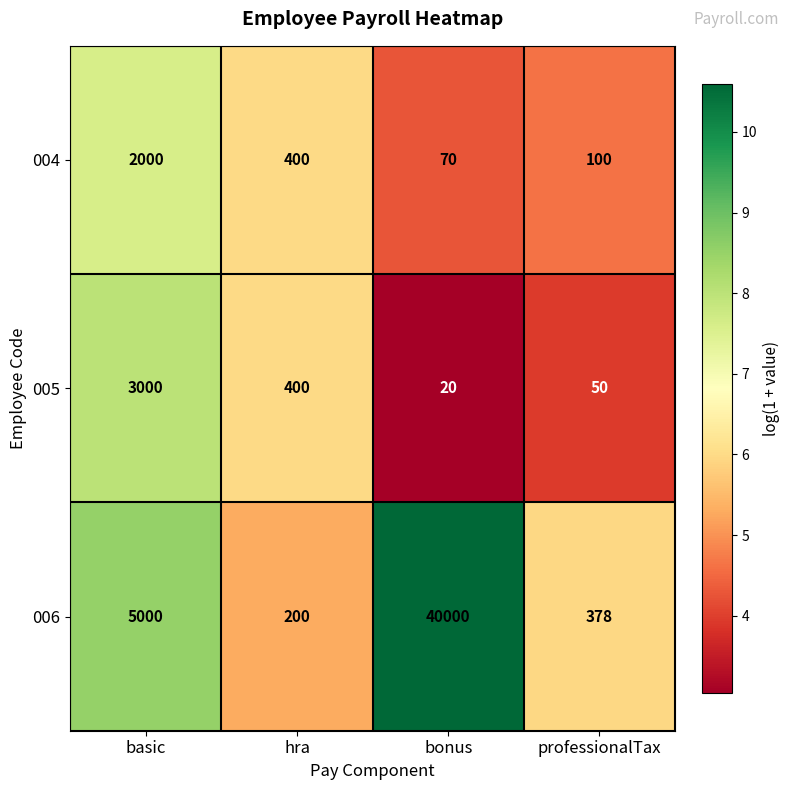

What is the minimum value shown in the chart?

20